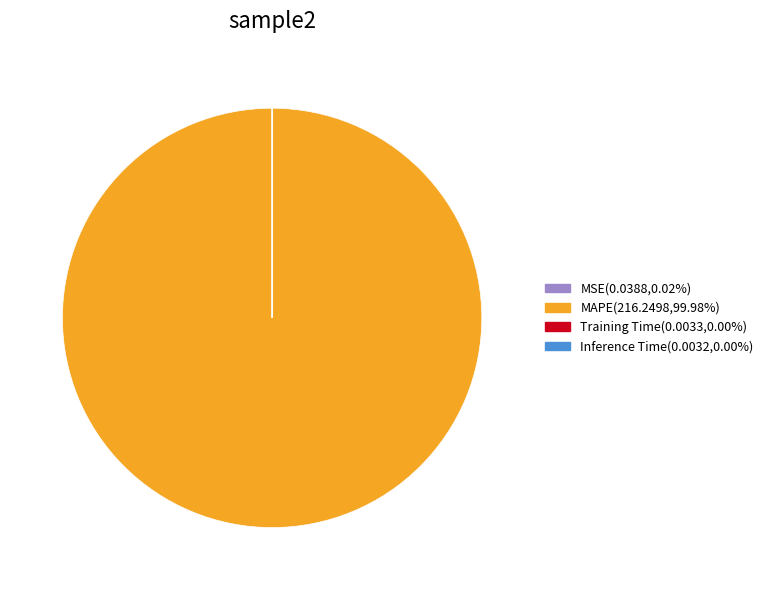

Which category has the biggest portion of the pie?

MAPE